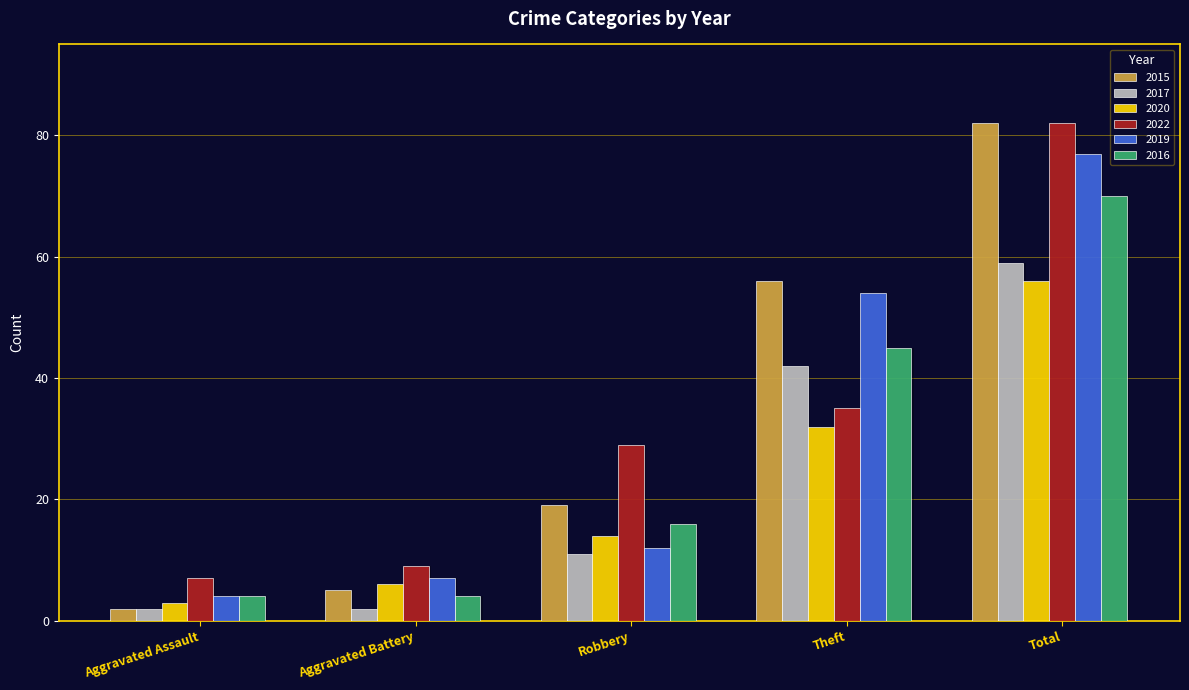

Reading right to left, transcribe all the data shown in this chart.

2015: 82	56	19	5	2
2017: 59	42	11	2	2
2020: 56	32	14	6	3
2022: 82	35	29	9	7
2019: 77	54	12	7	4
2016: 70	45	16	4	4